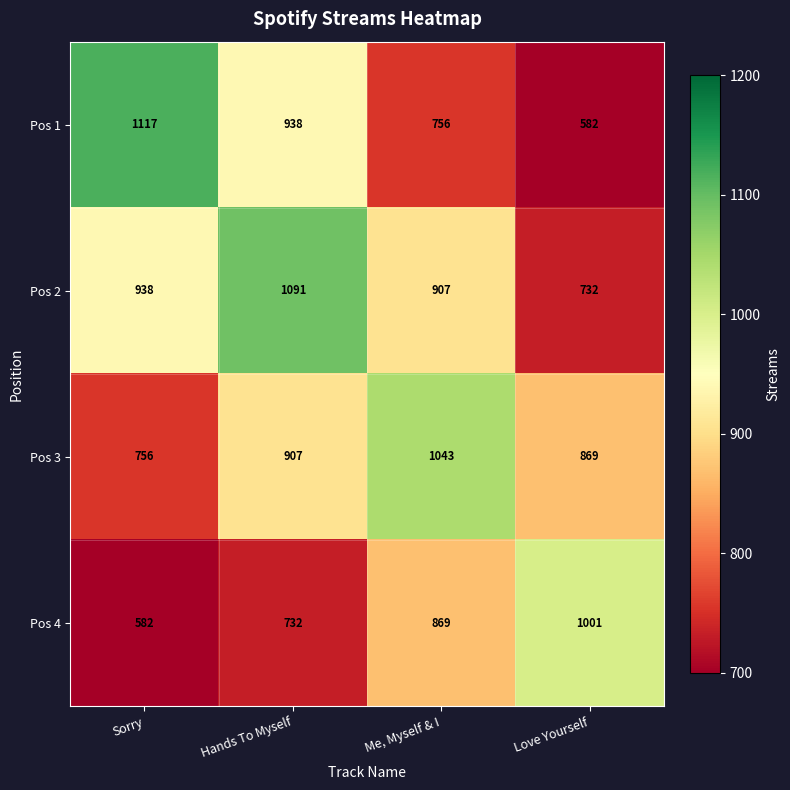

Which category has the highest value in the Pos 1 series?

Sorry